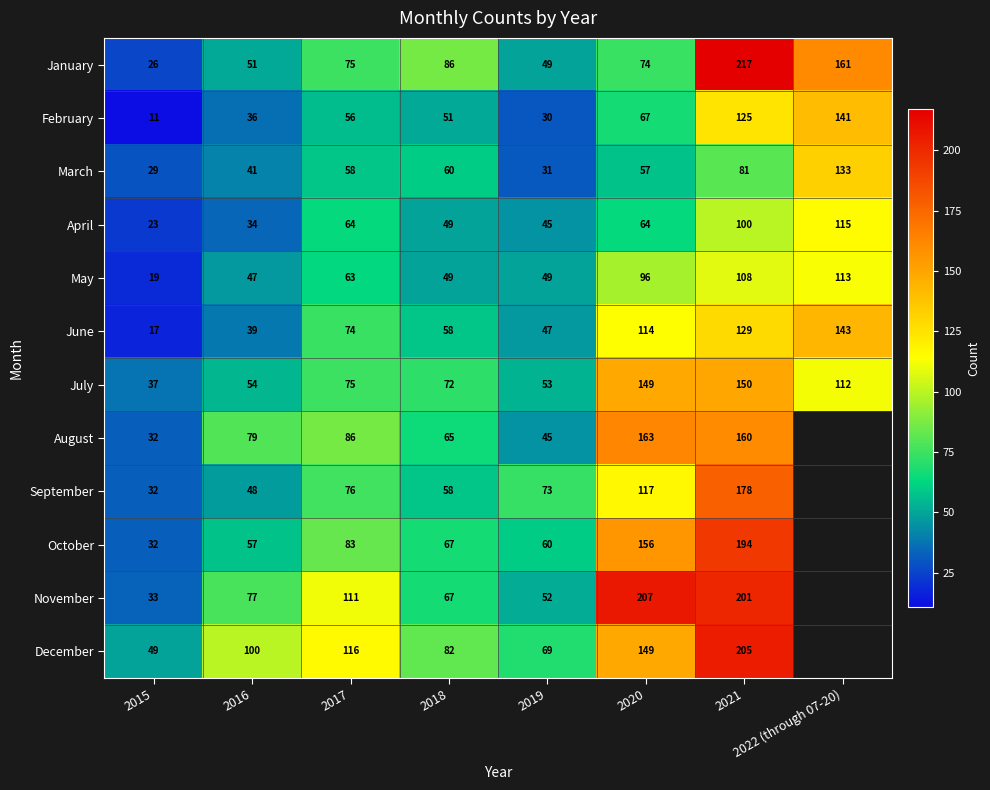

List the labels in order of February value, largest first.

2022 (through 07-20), 2021, 2020, 2017, 2018, 2016, 2019, 2015